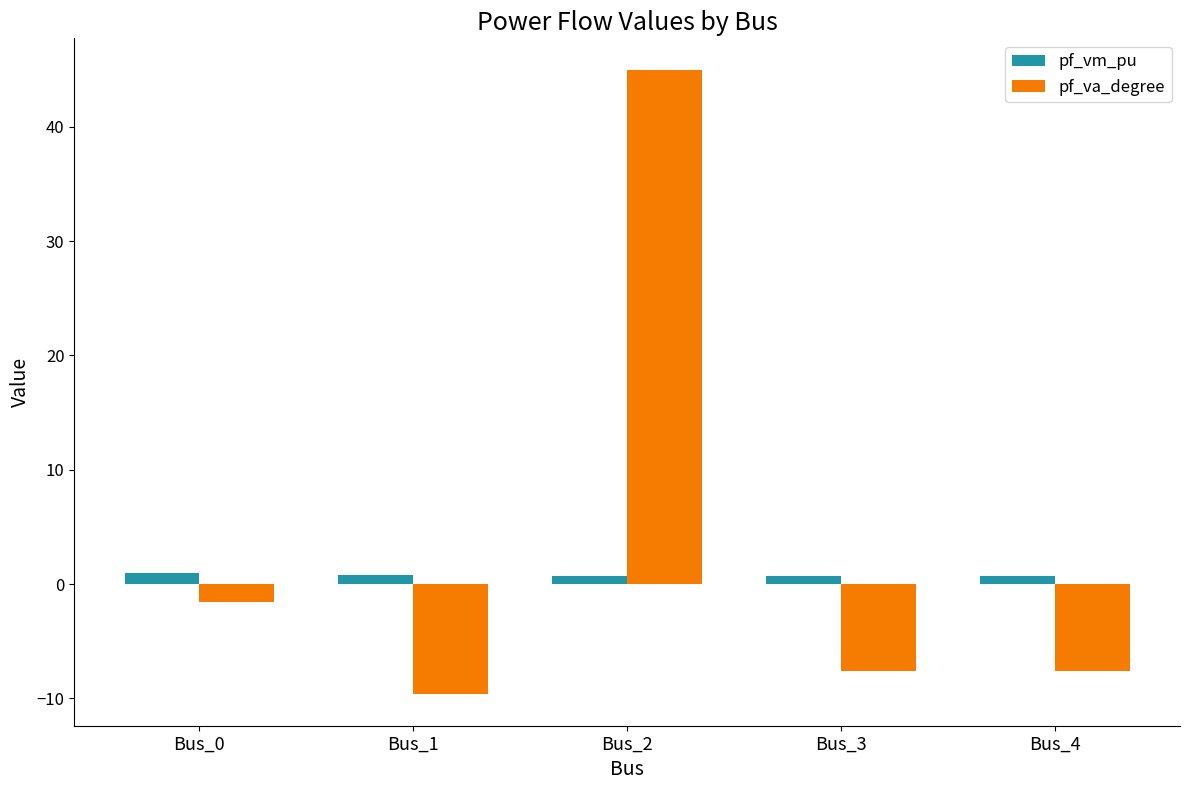

How many data points in pf_va_degree are less than -7?

3